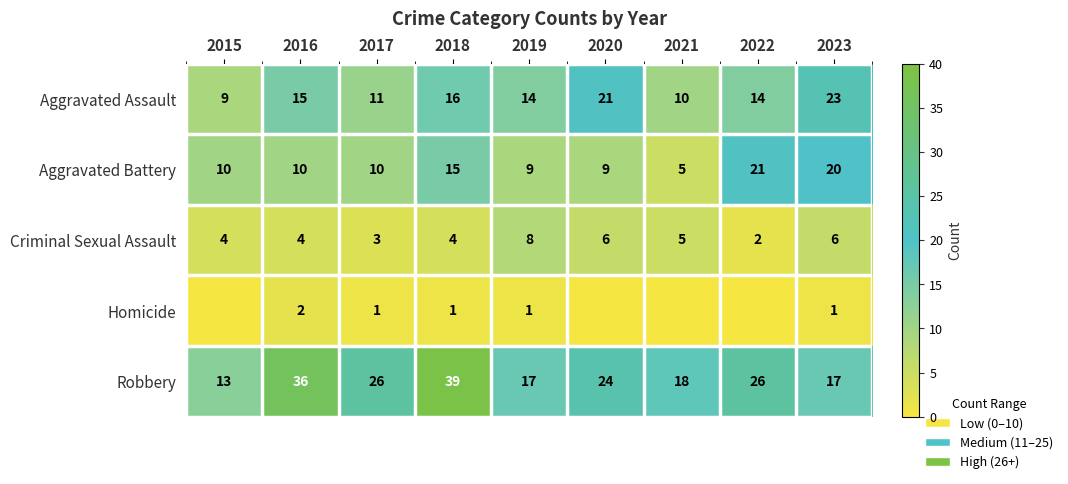

What is the average value of the Robbery series?

24